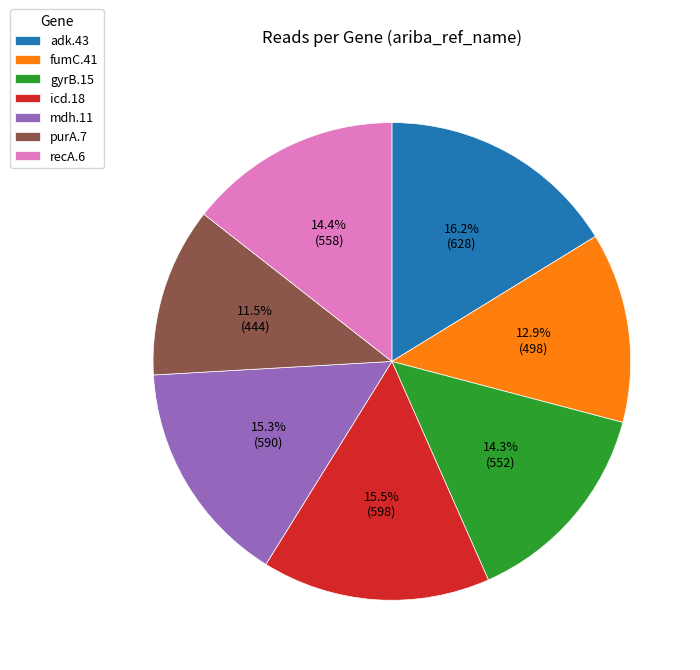

Do purA.7 and mdh.11 together represent more than half of the pie?

No